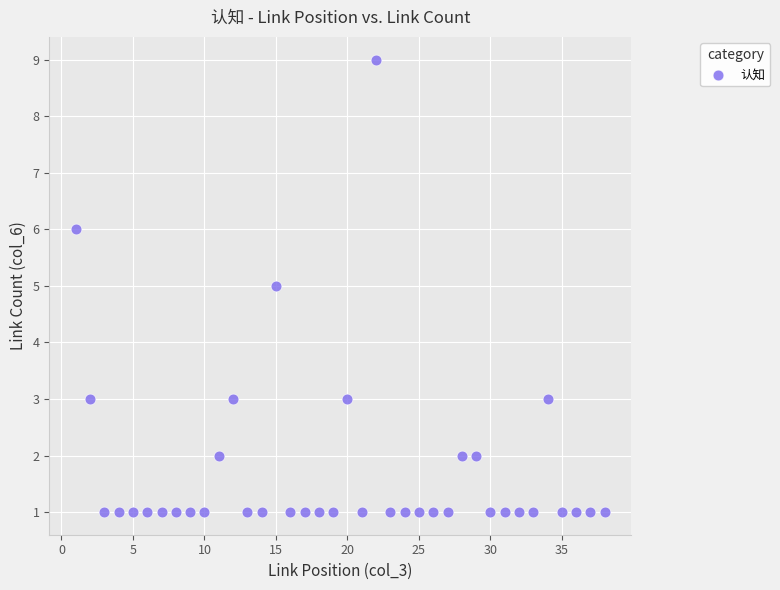

What is the range of X values (max minus min)?

37